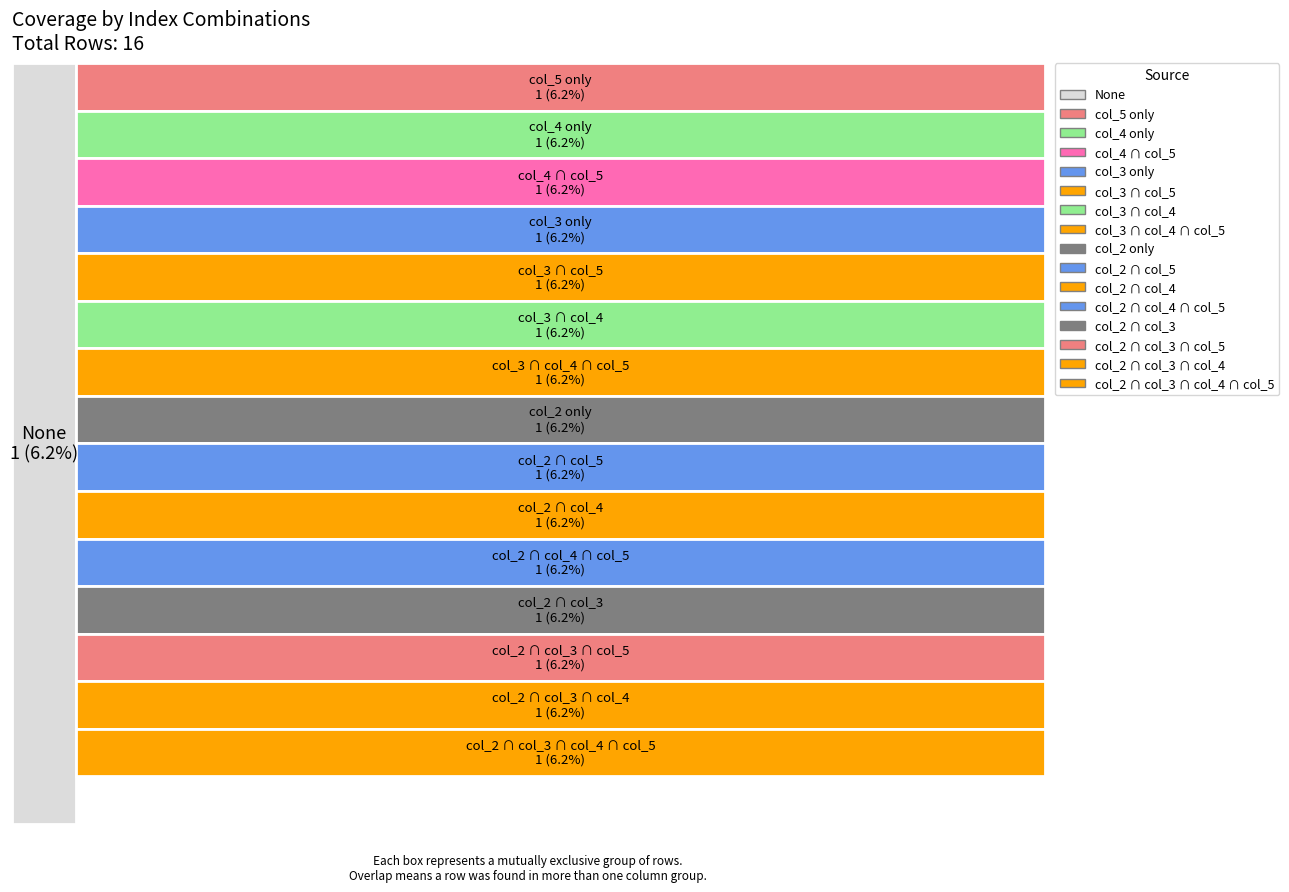

Reading left to right, what are all the values shown in this chart?

index: 0	1	2	3	4	5	6	7	8	9	10	11	12	13	14	15
col_2: 0	0	0	0	0	0	0	0	1	1	1	1	1	1	1	1
col_3: 0	0	0	0	1	1	1	1	0	0	0	0	1	1	1	1
col_4: 0	0	1	1	0	0	1	1	0	0	1	1	0	0	1	1
col_5: 0	1	0	1	0	1	0	1	0	1	0	1	0	1	0	1